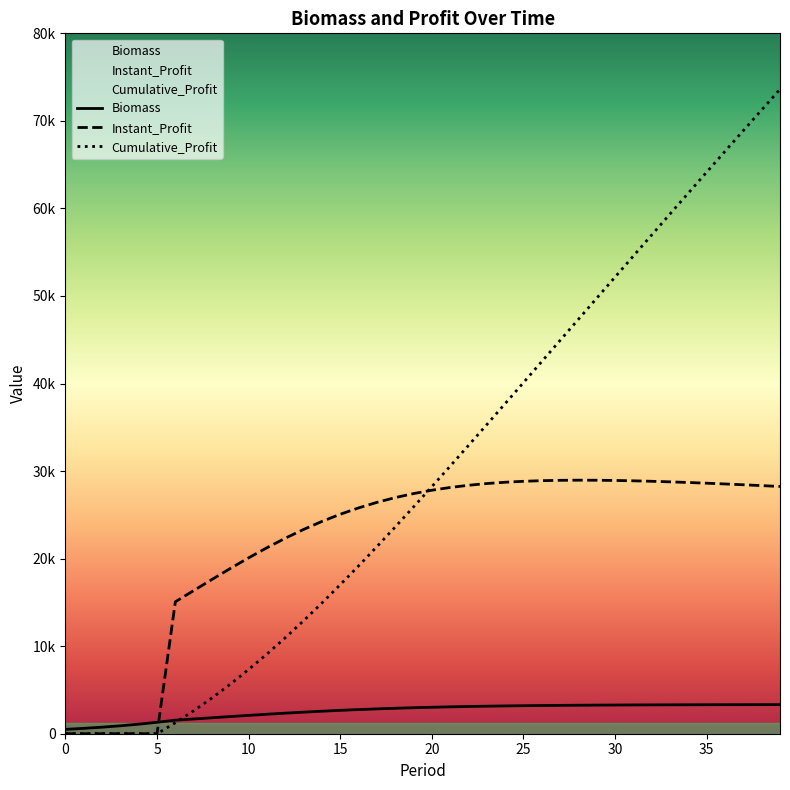

Reading left to right, transcribe all the data shown in this chart.

Biomass: 0=500.0	1=612.5	2=746.9	3=905.7	4=1091.1	5=1304.4	6=1545.4	7=1683.5	8=1822.4	9=1960.1	10=2094.7	11=2224.4	12=2347.7	13=2463.4	14=2570.6	15=2668.6	16=2757.3	17=2836.7	18=2907.2	19=2969.1	20=3023.2	21=3070.1	22=3110.5	23=3145.1	24=3174.7	25=3199.9	26=3221.3	27=3239.3	28=3254.5	29=3267.4	30=3278.1	31=3287.2	32=3294.8	33=3301.1	34=3306.4	35=3310.9	36=3314.6	37=3317.7	38=3320.3	39=3322.5
Instant_Profit: 0=0.0	1=0.0	2=0.0	3=0.0	4=0.0	5=0.0	6=15070.2	7=16349.4	8=17624.6	9=18877.4	10=20089.9	11=21245.5	12=22330.4	13=23333.5	14=24247.2	15=25067.4	16=25792.9	17=26425.5	18=26969.1	19=27429.3	20=27812.7	21=28126.6	22=28378.4	23=28575.3	24=28724.3	25=28831.7	26=28903.4	27=28944.6	28=28959.7	29=28952.9	30=28927.7	31=28886.9	32=28833.2	33=28768.7	34=28695.2	35=28614.3	36=28527.3	37=28435.3	38=28339.2	39=28239.8
Cumulative_Profit: 0=0.0	1=0.0	2=0.0	3=0.0	4=0.0	5=0.0	6=1255.9	7=2618.3	8=4087.0	9=5660.1	10=7334.3	11=9104.8	12=10965.6	13=12910.1	14=14930.7	15=17019.6	16=19169.0	17=21371.2	18=23618.6	19=25904.4	20=28222.1	21=30566.0	22=32930.8	23=35312.1	24=37705.8	25=40108.5	26=42517.1	27=44929.1	28=47342.4	29=49755.2	30=52165.8	31=54573.1	32=56975.8	33=59373.2	34=61764.5	35=64149.0	36=66526.3	37=68895.9	38=71257.5	39=73610.8